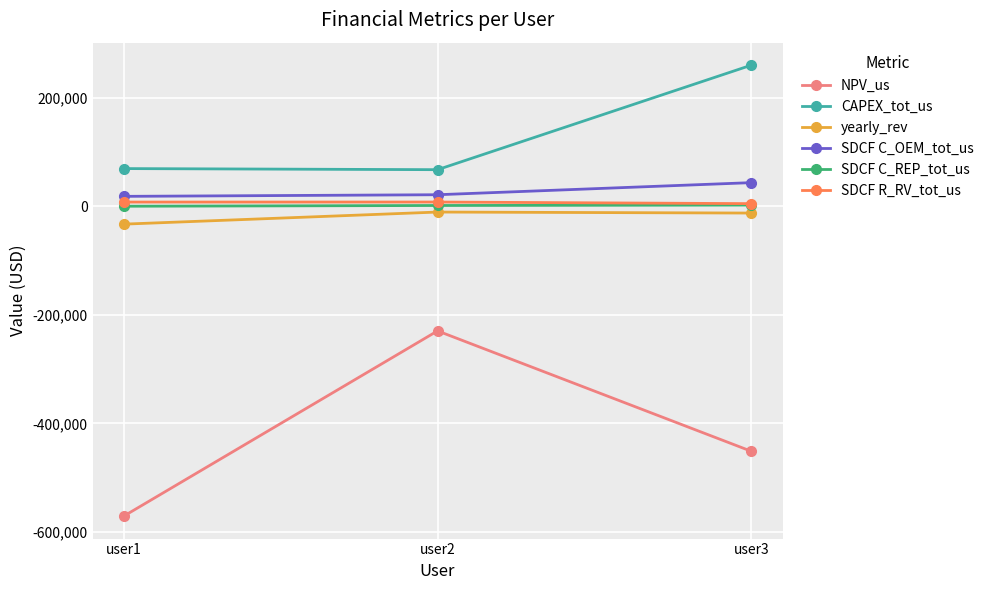

Is the value of NPV_us at user3 greater than the value of SDCF C_OEM_tot_us at user1?

No